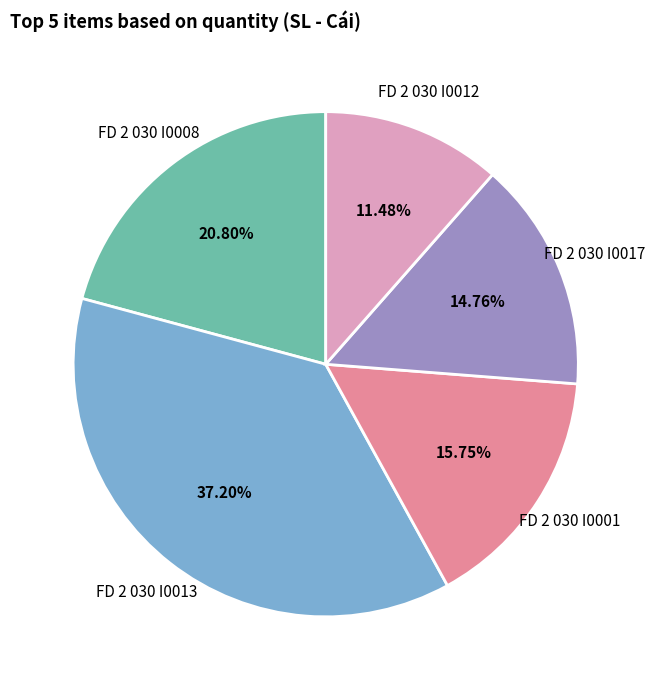

Which slice is the largest?

FD 2 030 I0013